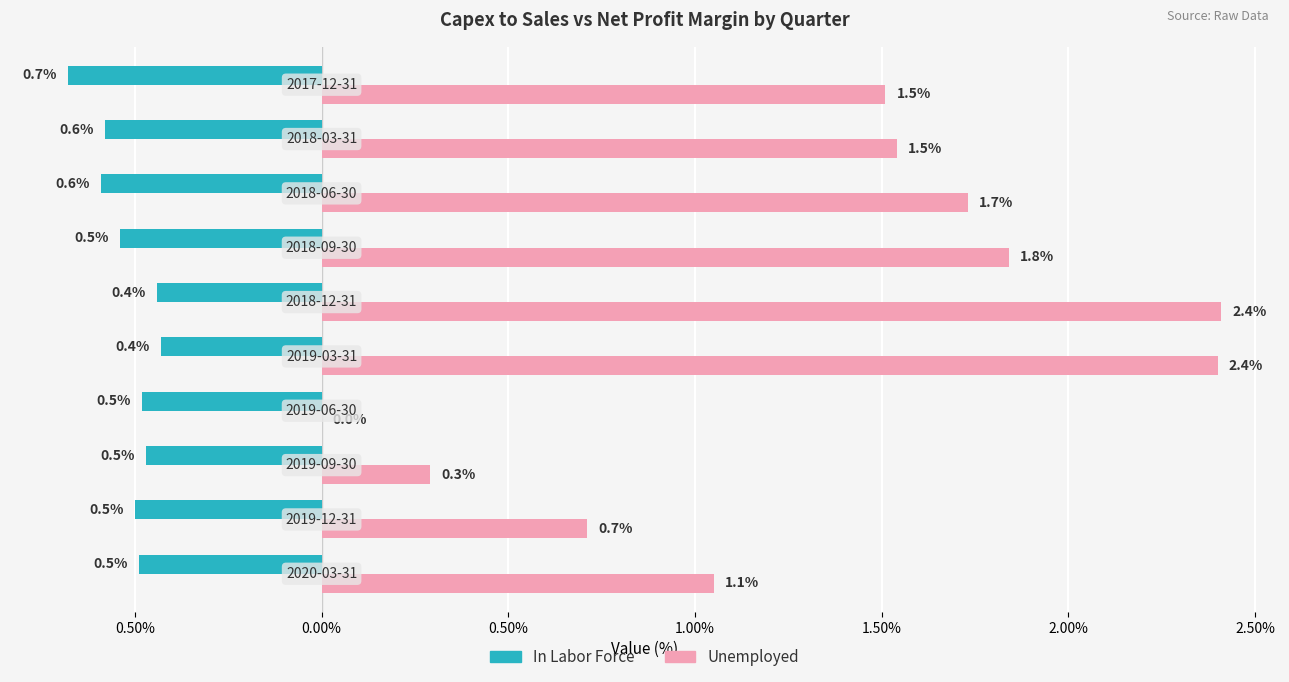

What is the difference between the maximum and minimum values in the Unemployed series?

2.4